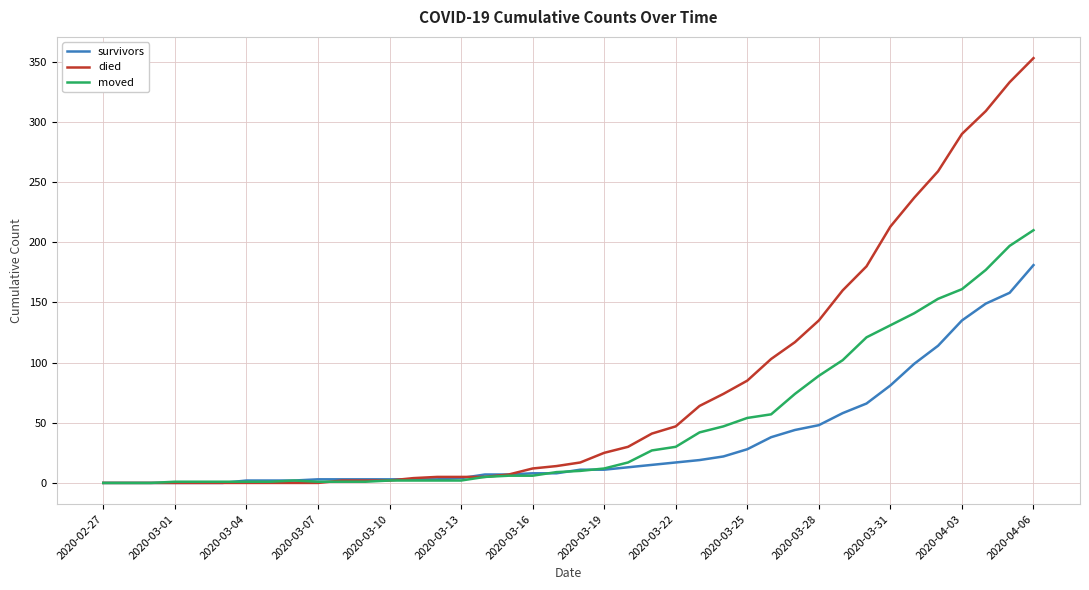

Rank the series by their maximum value, from lowest to highest.

survivors, moved, died